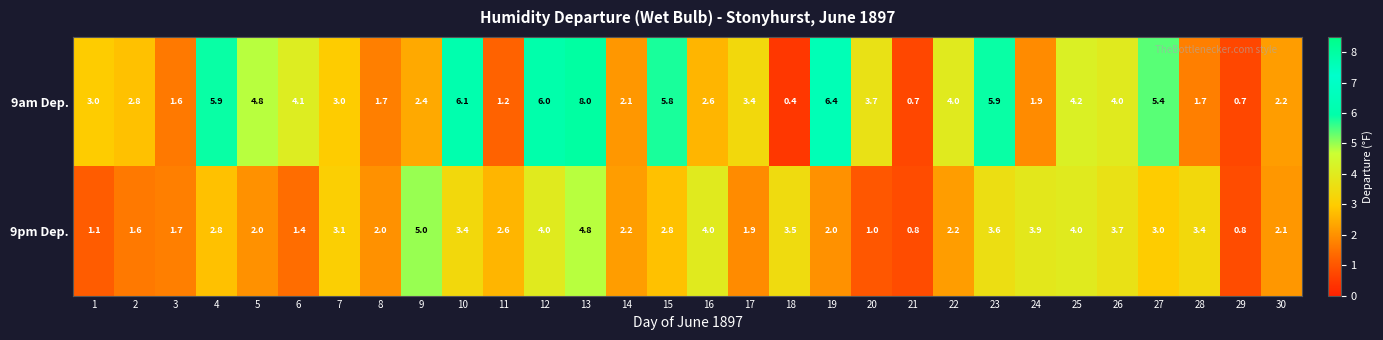

What is the difference between the highest and lowest values at 18?

3.1